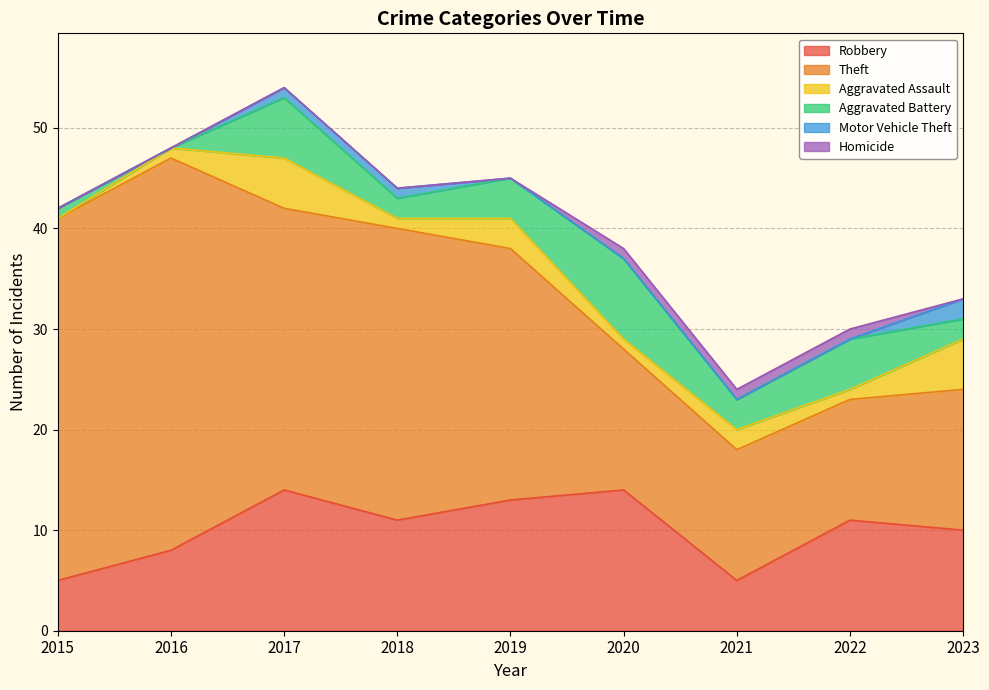

What are all the series names shown in the legend?

Robbery, Theft, Aggravated Assault, Aggravated Battery, Motor Vehicle Theft, Homicide